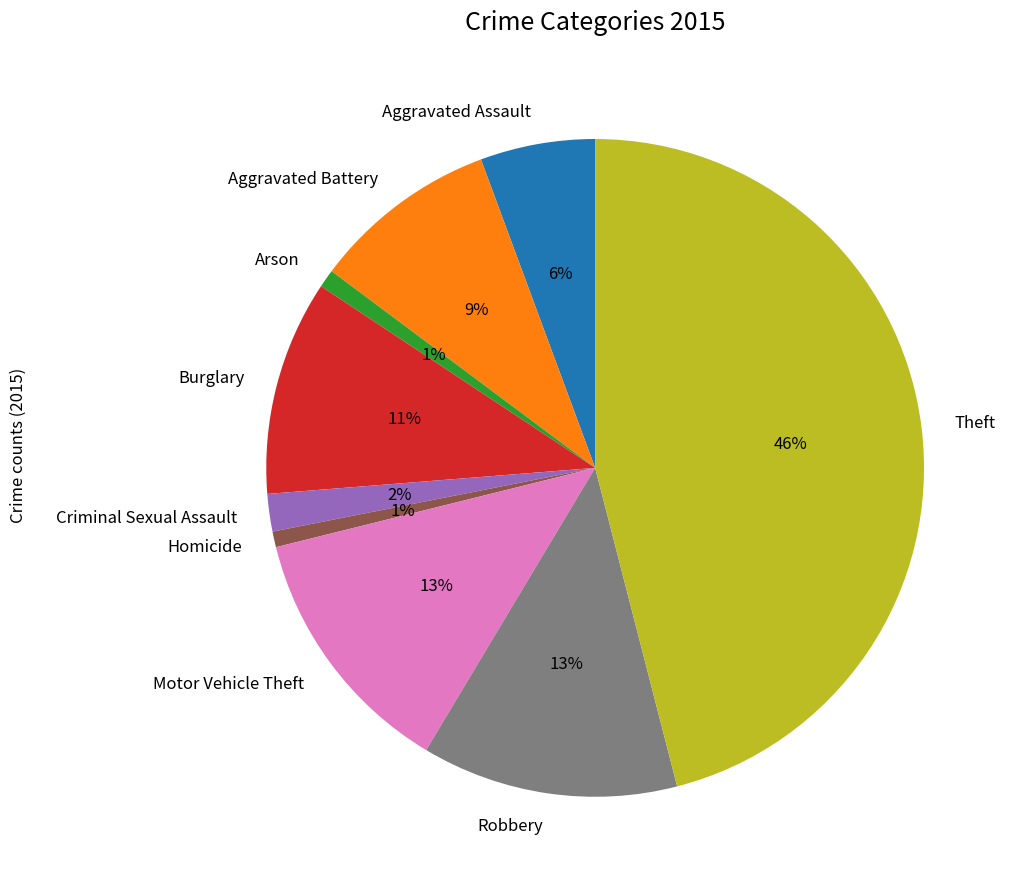

How many slices are in this pie chart?

9